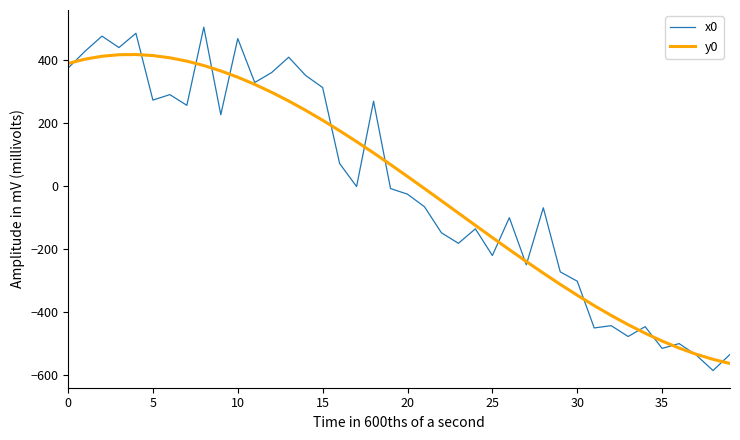

Which series has the widest spread of values?

x0